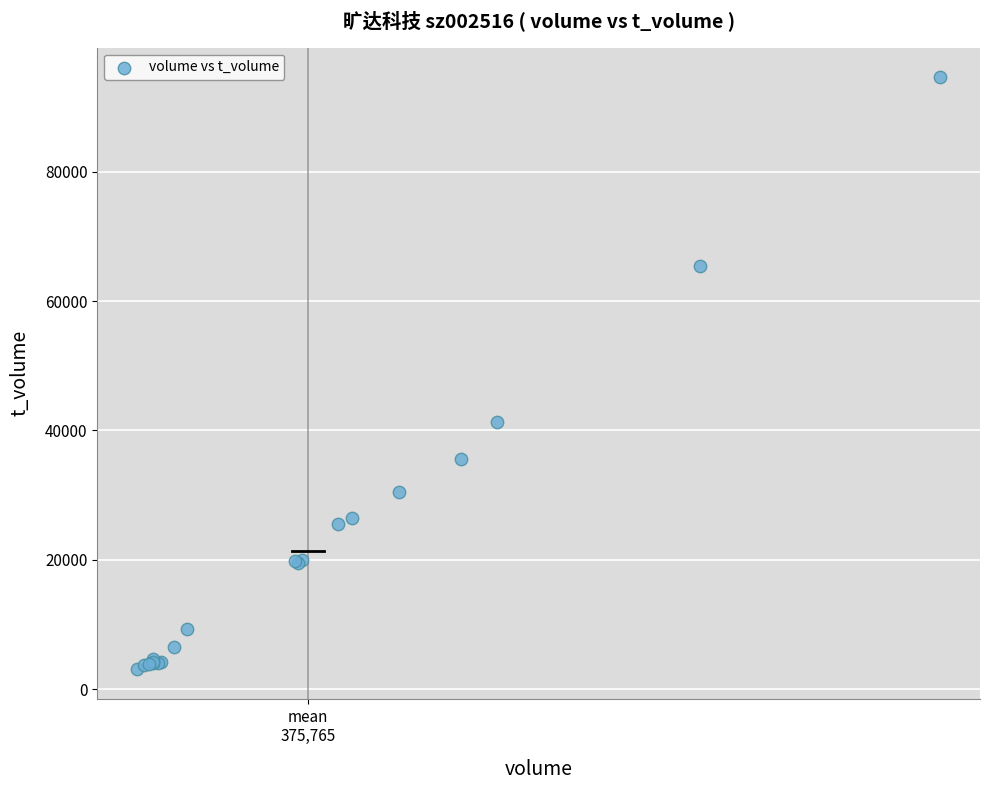

What Y value in the scatter plot is closest to 48832?

41262